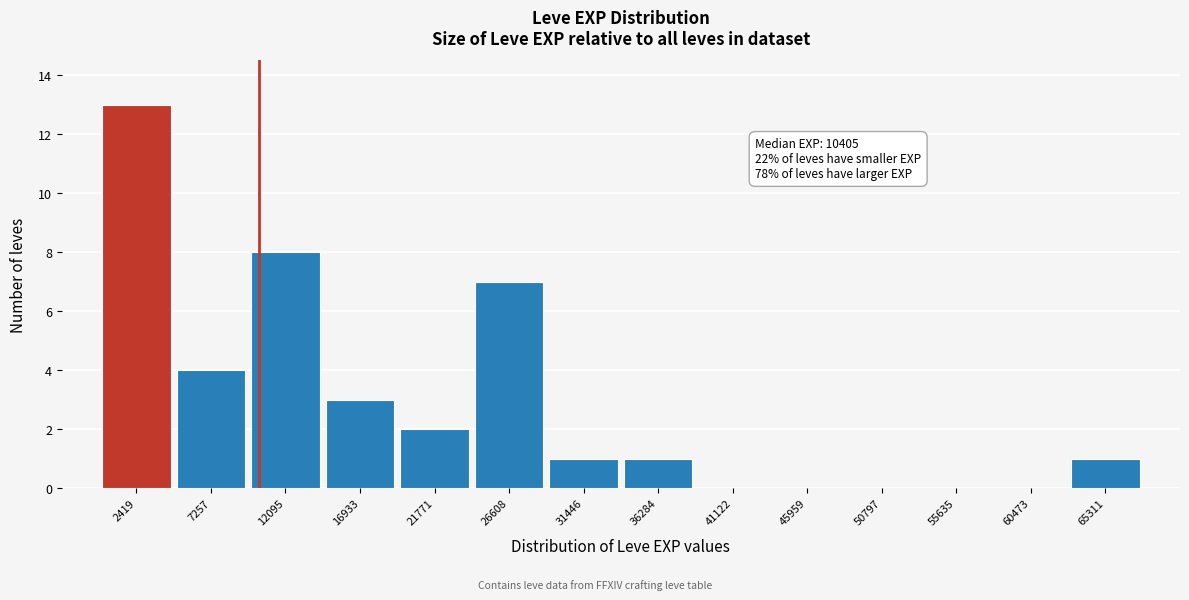

Over which range of the x-axis is the bar tallest?

0 to 5000